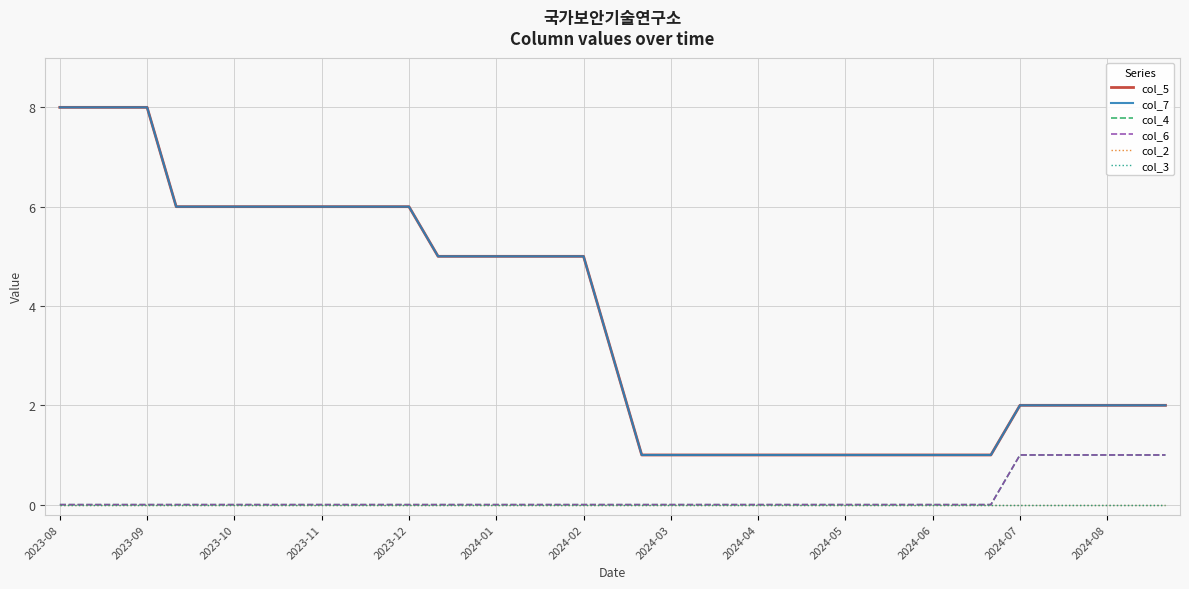

Reading right to left, what are all the values shown in this chart?

col_5: 2	2	2	2	2	2	1	1	1	1	1	1	1	1	1	1	1	1	1	3	5	5	5	5	5	5	6	6	6	6	6	6	6	6	6	8	8	8	8
col_7: 2	2	2	2	2	2	1	1	1	1	1	1	1	1	1	1	1	1	1	3	5	5	5	5	5	5	6	6	6	6	6	6	6	6	6	8	8	8	8
col_4: 1	1	1	1	1	1	0	0	0	0	0	0	0	0	0	0	0	0	0	0	0	0	0	0	0	0	0	0	0	0	0	0	0	0	0	0	0	0	0
col_6: 1	1	1	1	1	1	0	0	0	0	0	0	0	0	0	0	0	0	0	0	0	0	0	0	0	0	0	0	0	0	0	0	0	0	0	0	0	0	0
col_2: 0	0	0	0	0	0	0	0	0	0	0	0	0	0	0	0	0	0	0	0	0	0	0	0	0	0	0	0	0	0	0	0	0	0	0	0	0	0	0
col_3: 0	0	0	0	0	0	0	0	0	0	0	0	0	0	0	0	0	0	0	0	0	0	0	0	0	0	0	0	0	0	0	0	0	0	0	0	0	0	0